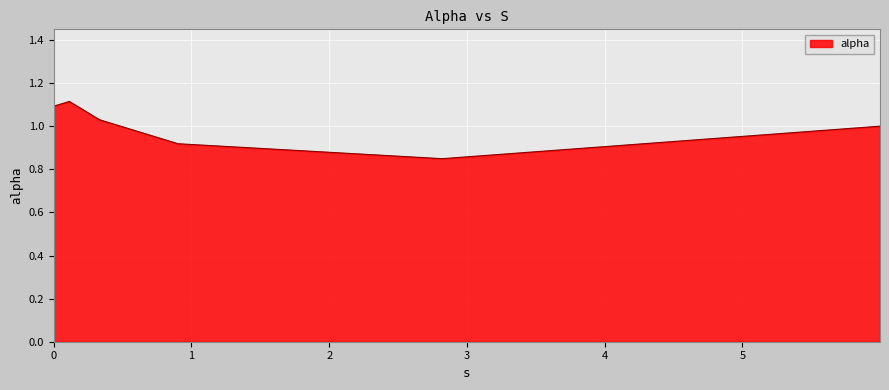

True or false: there are more than 1 points higher than both neighbors.

False